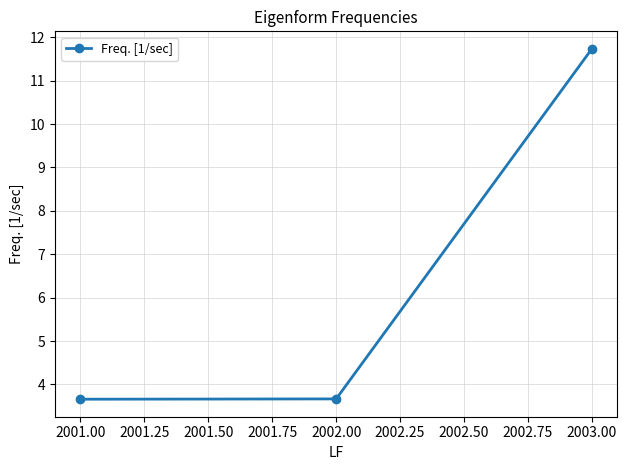

The value at 2002.00 is 1.0. True or false?

False